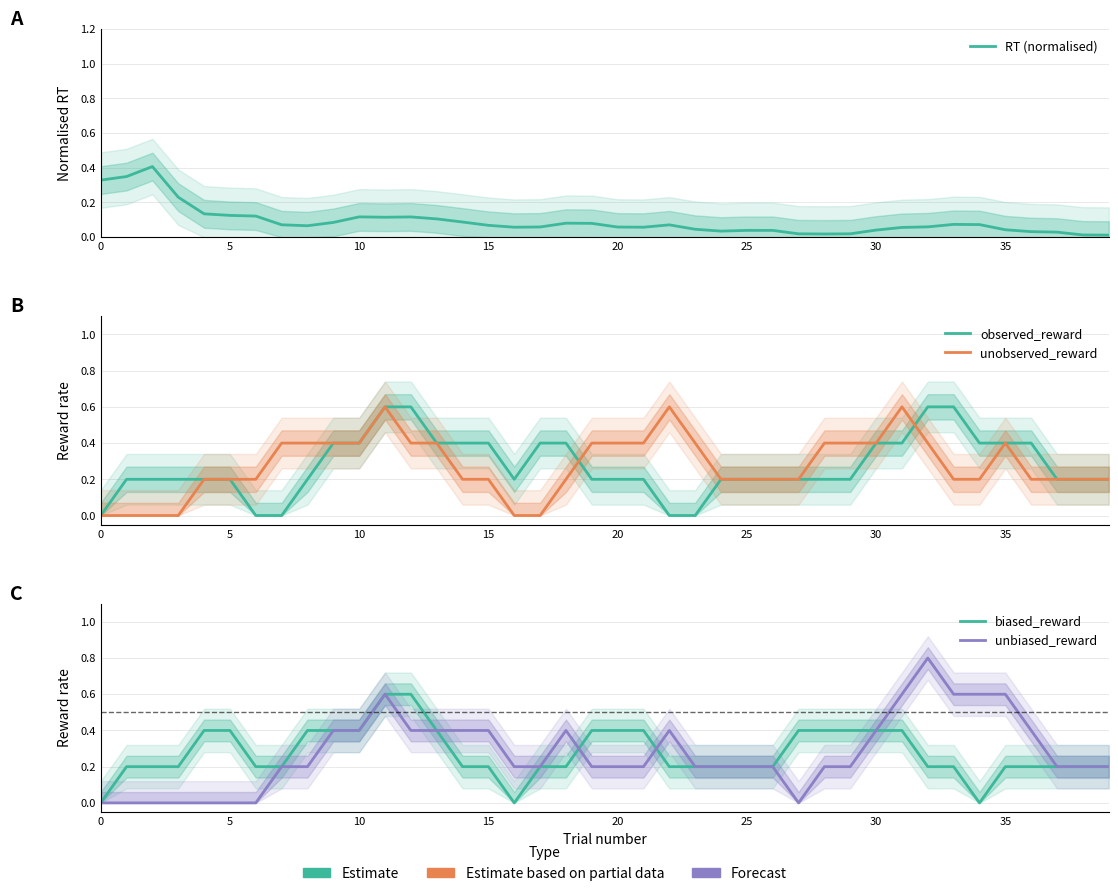

Between 10 and 26, which series saw the biggest shift?

observed_reward